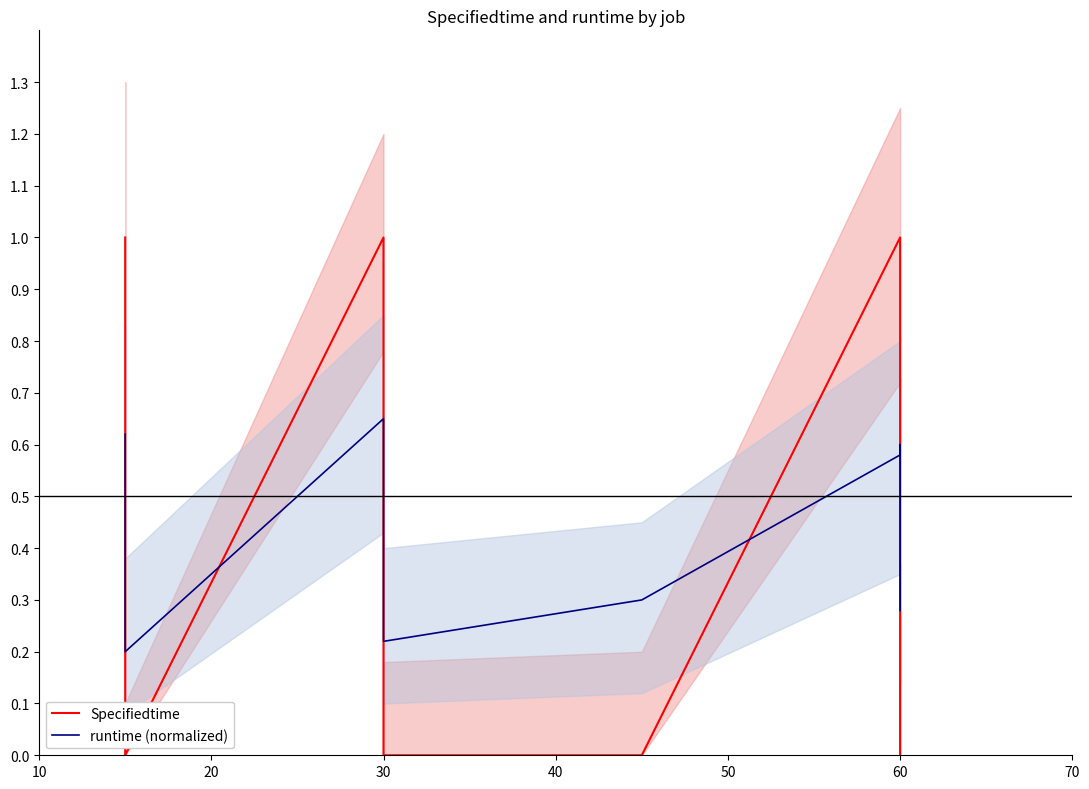

What is the difference between the maximum and minimum values in the runtime (normalized) series?

0.5